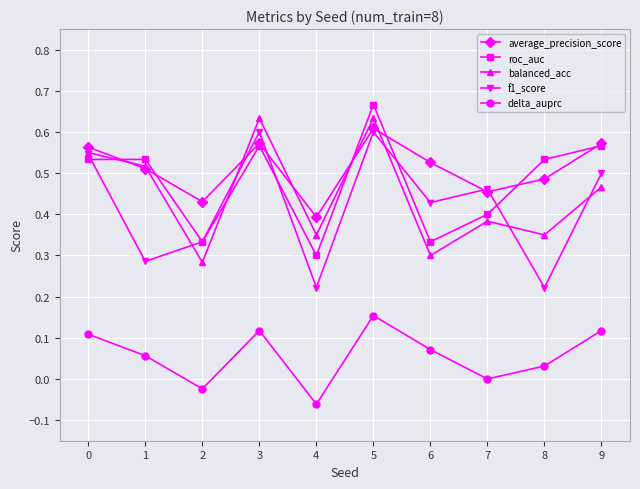

Which series has the largest total across all categories?

average_precision_score